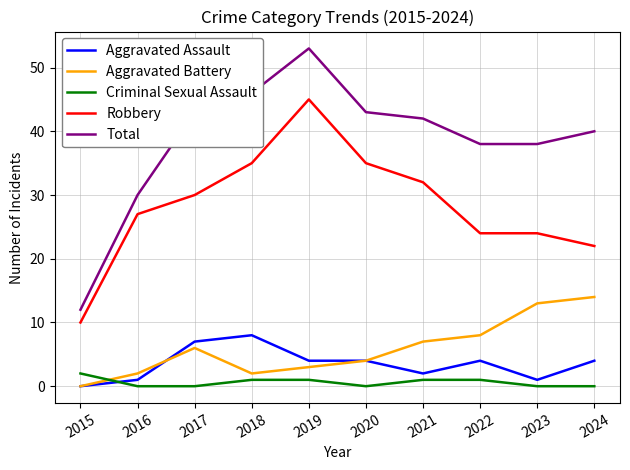

At which category does the chart reach its peak across all series?

2019